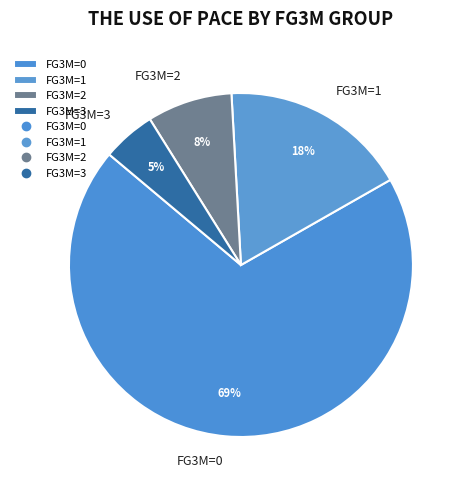

Rank the categories by value from highest to lowest.

FG3M=0, FG3M=1, FG3M=2, FG3M=3